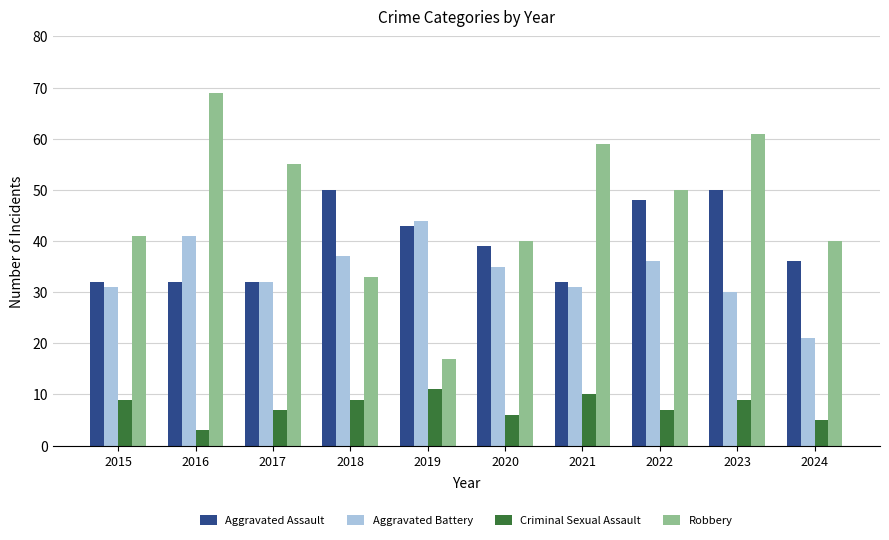

At which label does Robbery first exceed 50?

2016